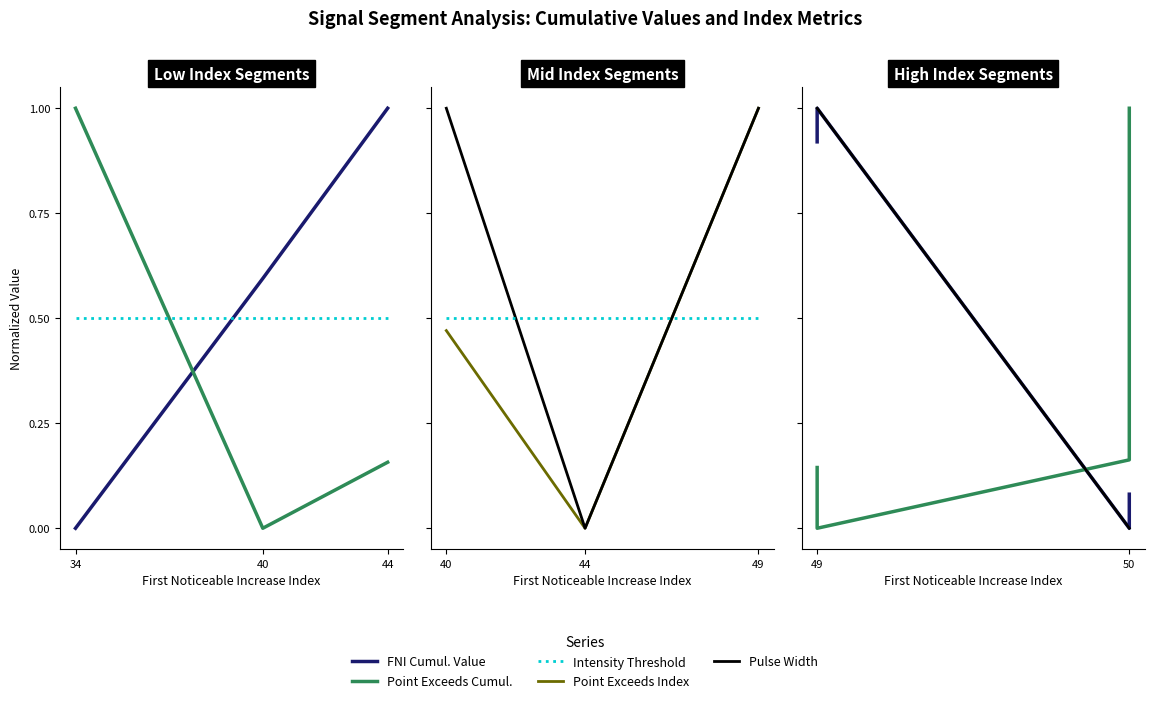

True or false: Point Exceeds Index and Point Exceeds Cumul. intersect in this chart.

False